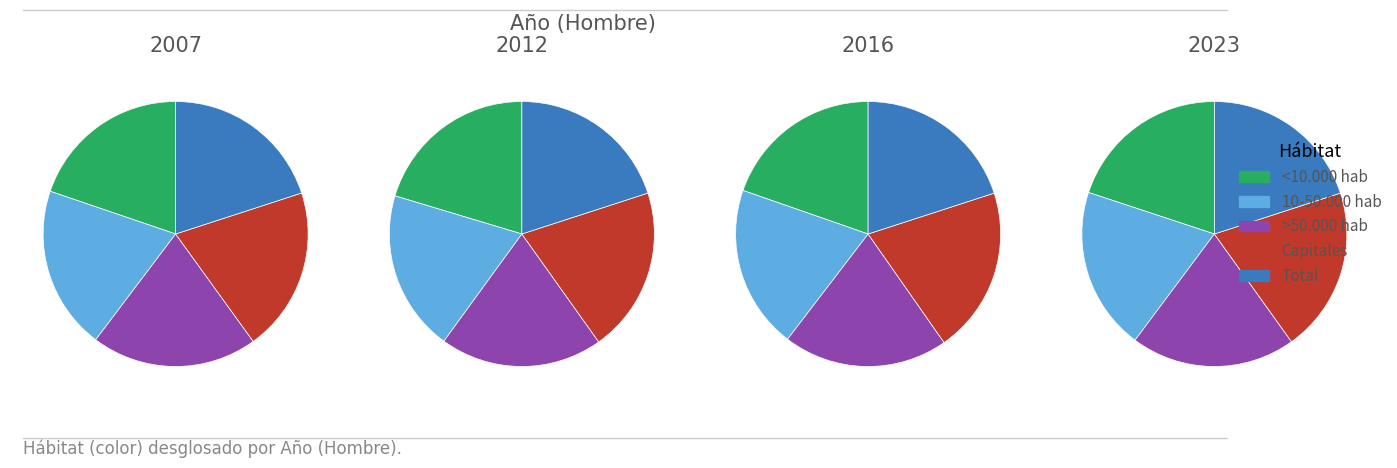

What is the spread (max minus min) of values at Capitales?

1.9